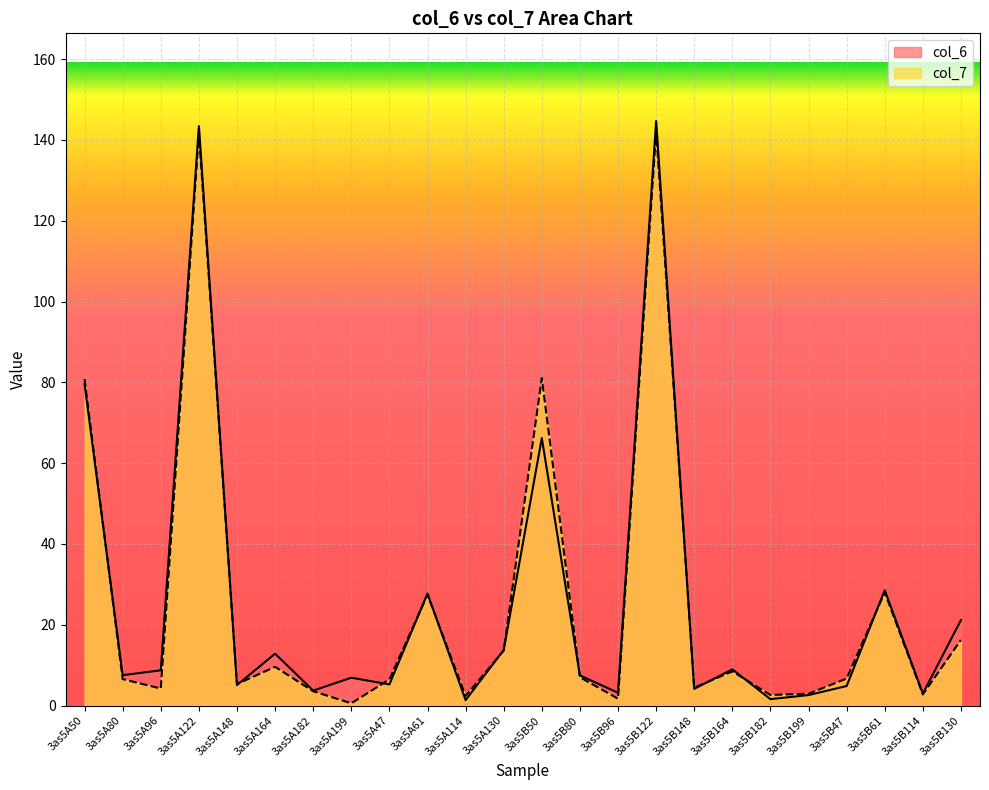

What is the value of the col_6 point at the 16th from the left?

144.7